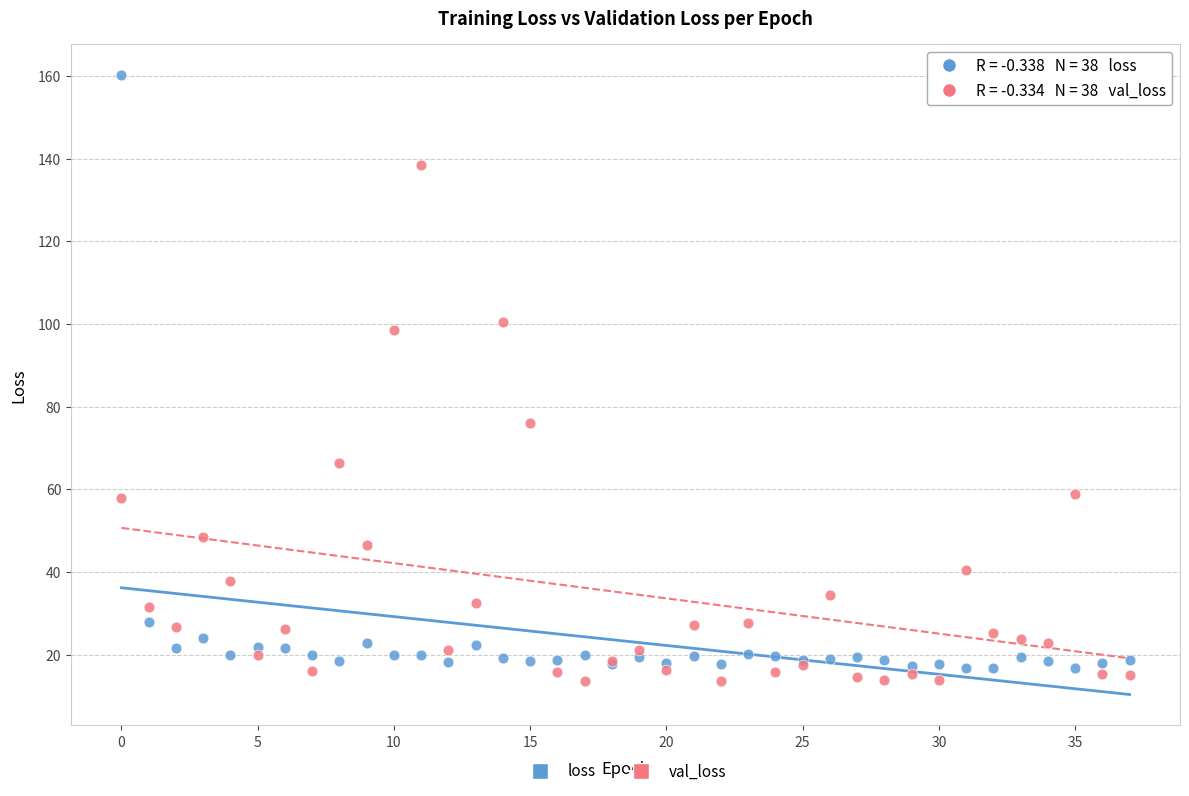

What are all the series names shown in the legend?

loss, val_loss